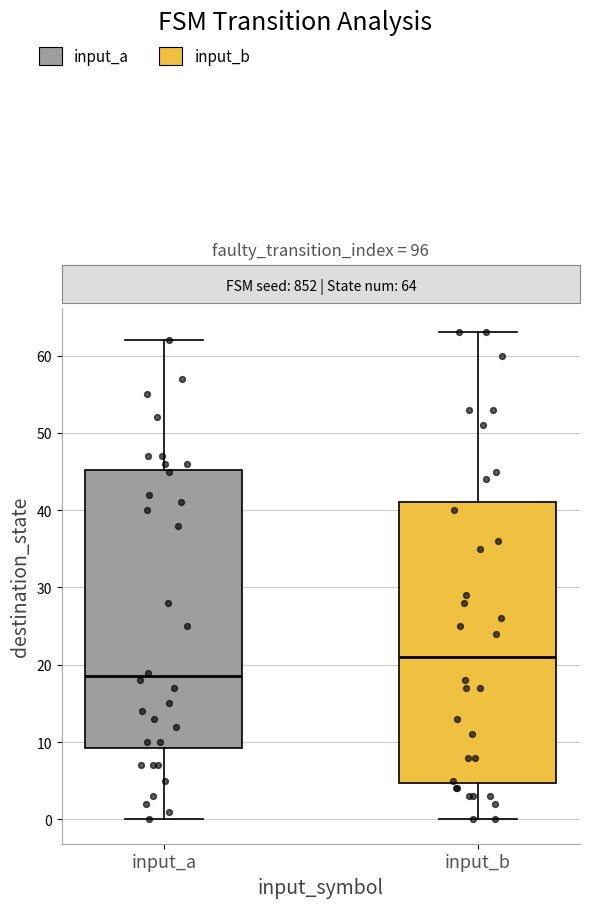

Reading left to right, read every box against the y-axis: the position of its median line, the range the box covers, and the ends of its whiskers. The values are not printed on the chart, so give them approximately, as read against the axis.

input_a: median 19, box 9 to 45, whiskers 0 to 62
input_b: median 21, box 5 to 41, whiskers 0 to 63